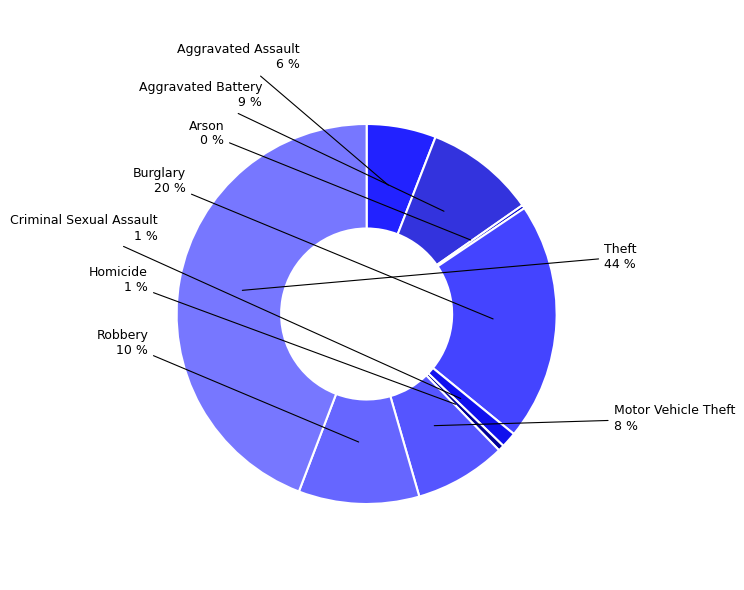

Count the number of slices in the pie.

9